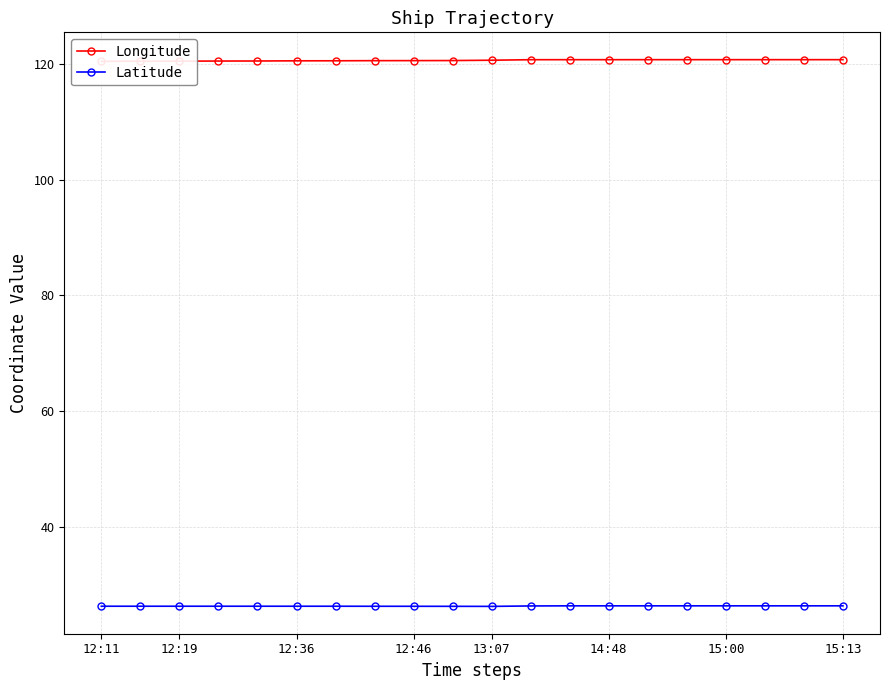

What is the value of the Longitude point at the 5th from the left?

120.5